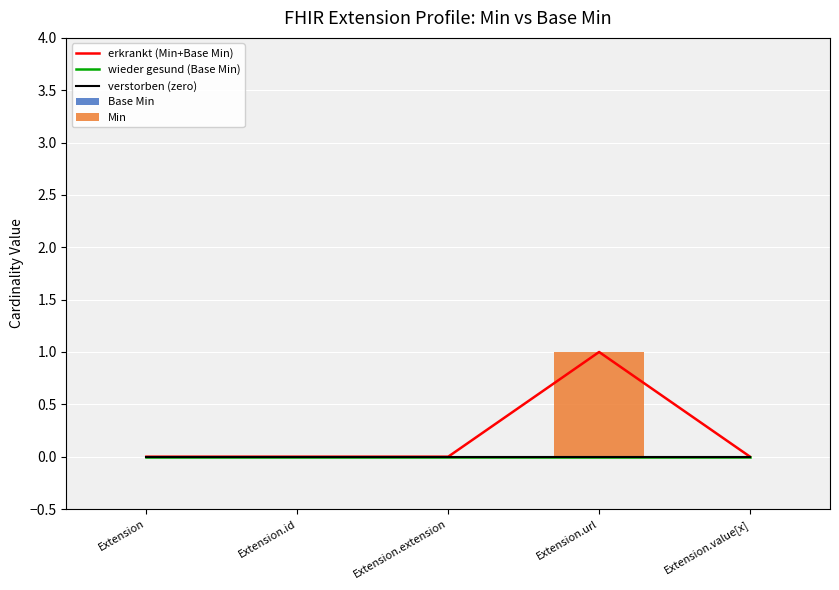

Where is verstorben (zero) nearest to the value 0?

Extension